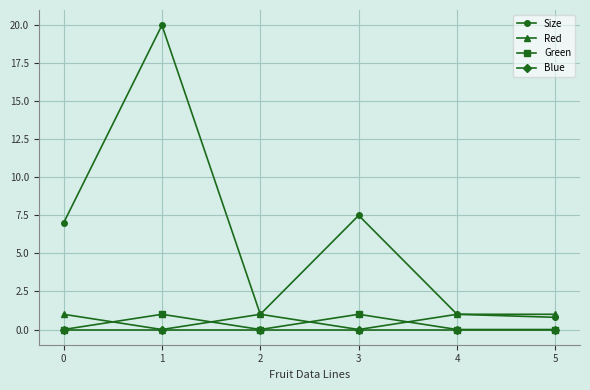

What is the value of the Green point at the 2nd from the left?

1.0